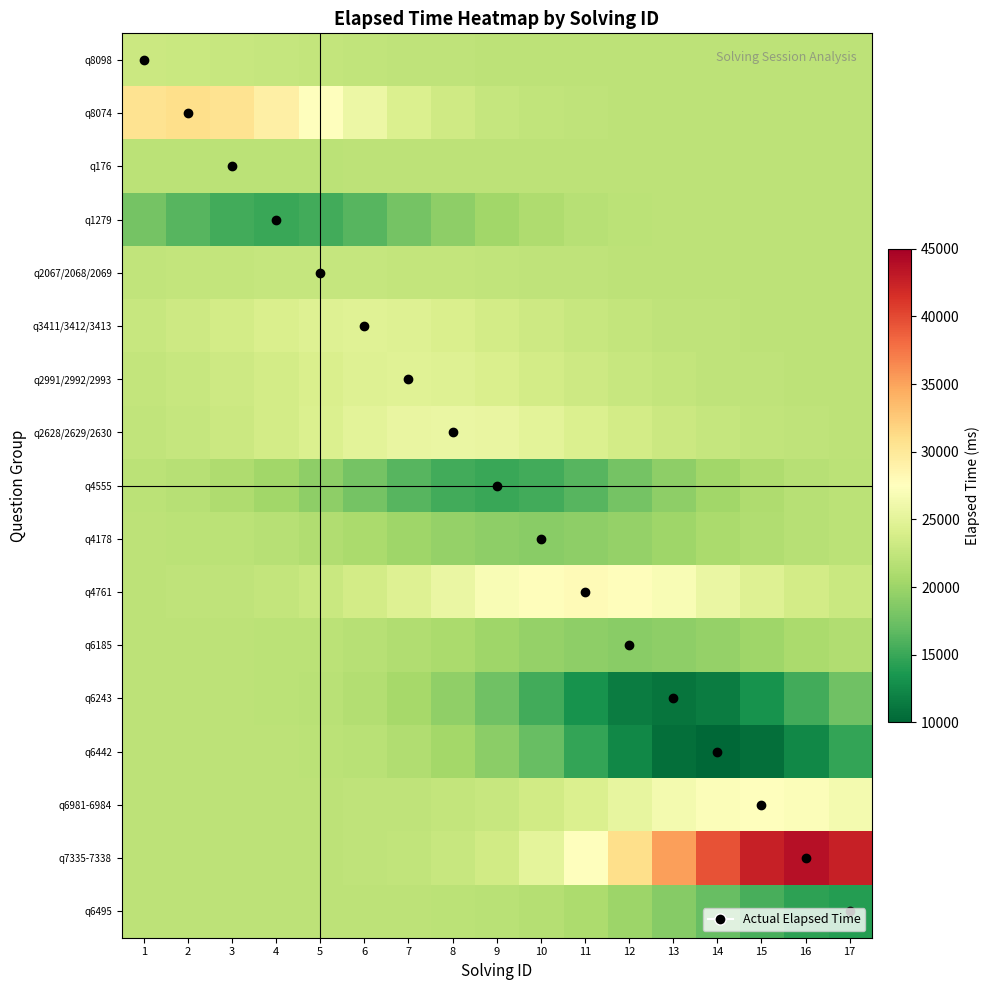

At how many categories does at least one series exceed 31122?

5